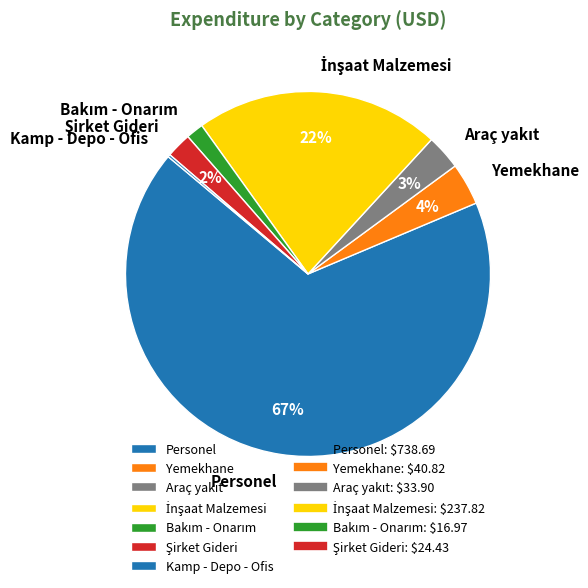

True or false: Yemekhane accounts for 4% of the total.

True